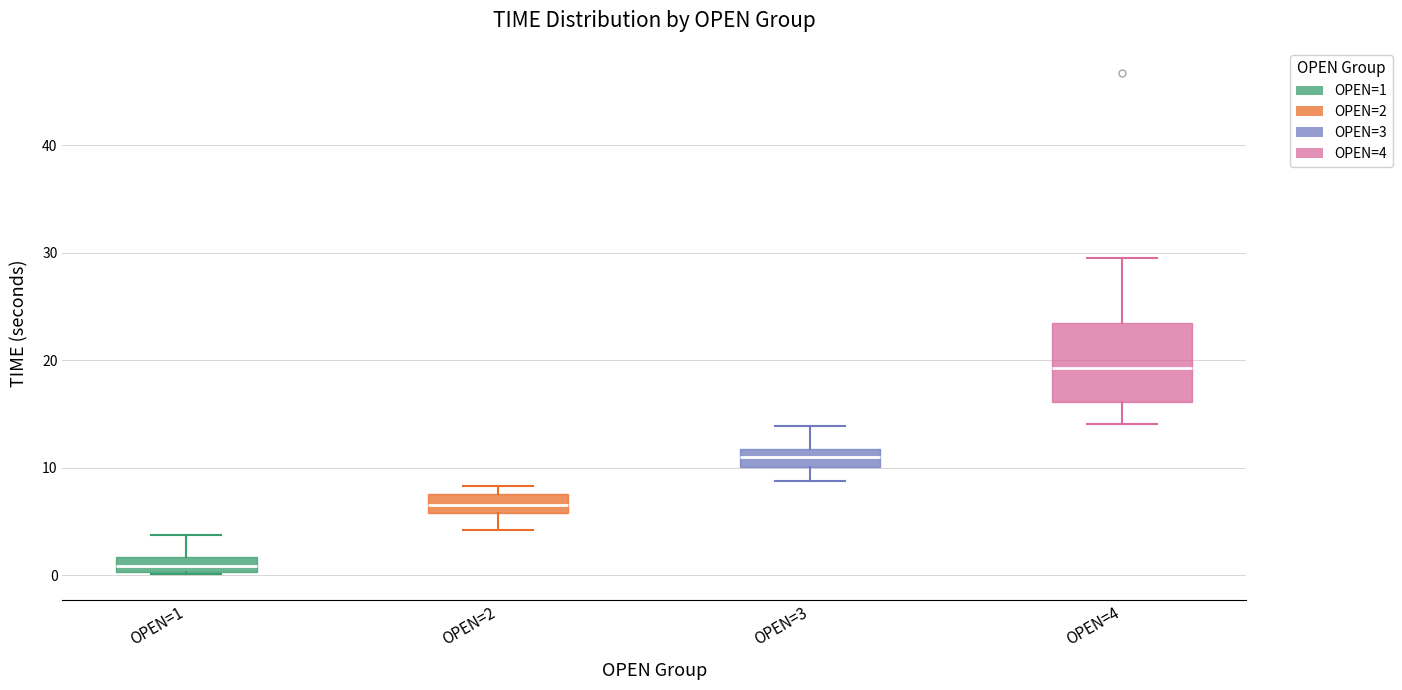

Comparing the boxes themselves (not the whiskers), which one is the tallest?

OPEN=4